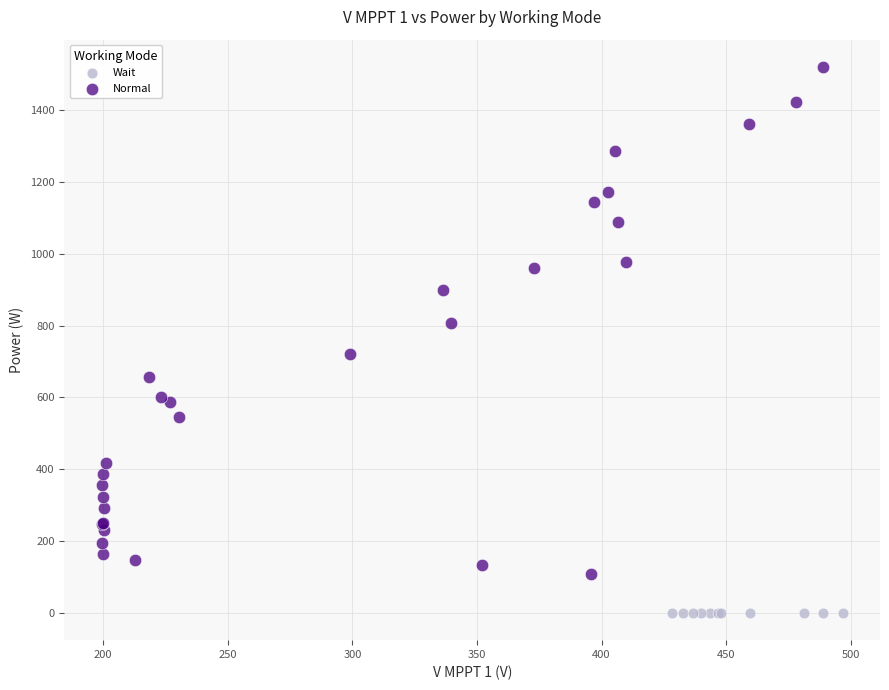

Which series reaches the minimum Y coordinate?

Wait